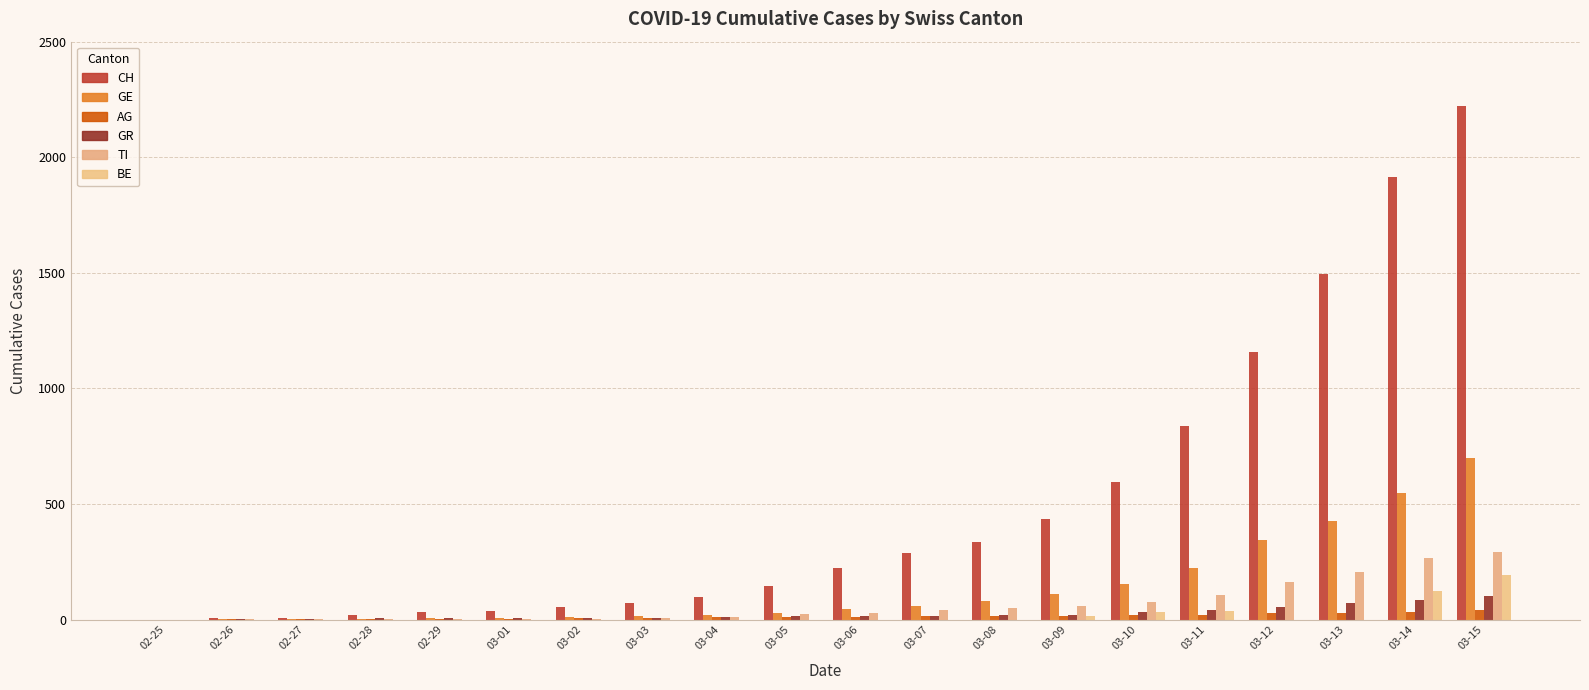

Which series changed the most between 03-07 and 03-08?

CH